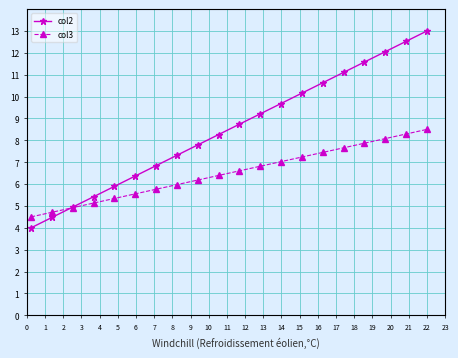

True or false: col3 has more than 1 points higher than both neighbors.

False